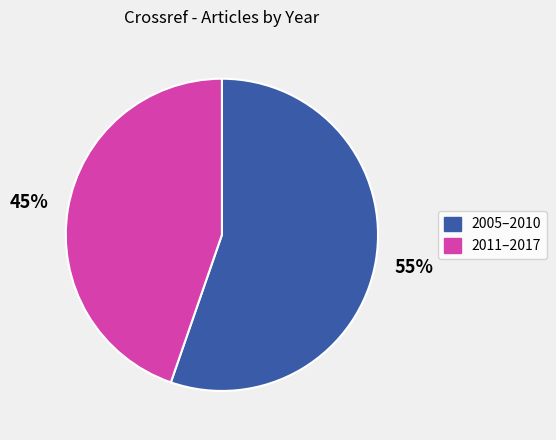

To the nearest percent, what is the average slice percentage?

50%